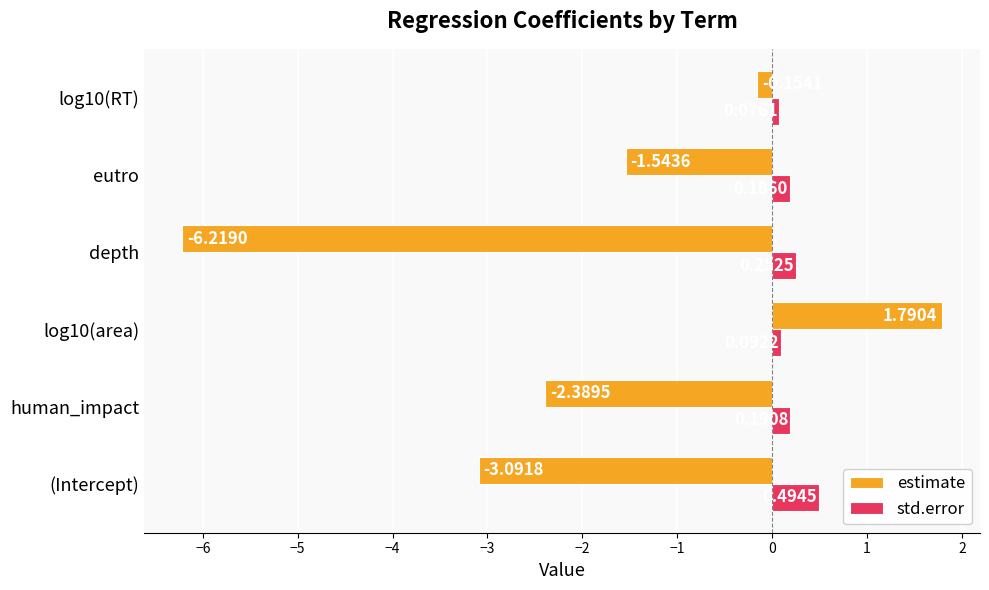

Which category has the lowest value across all series?

depth